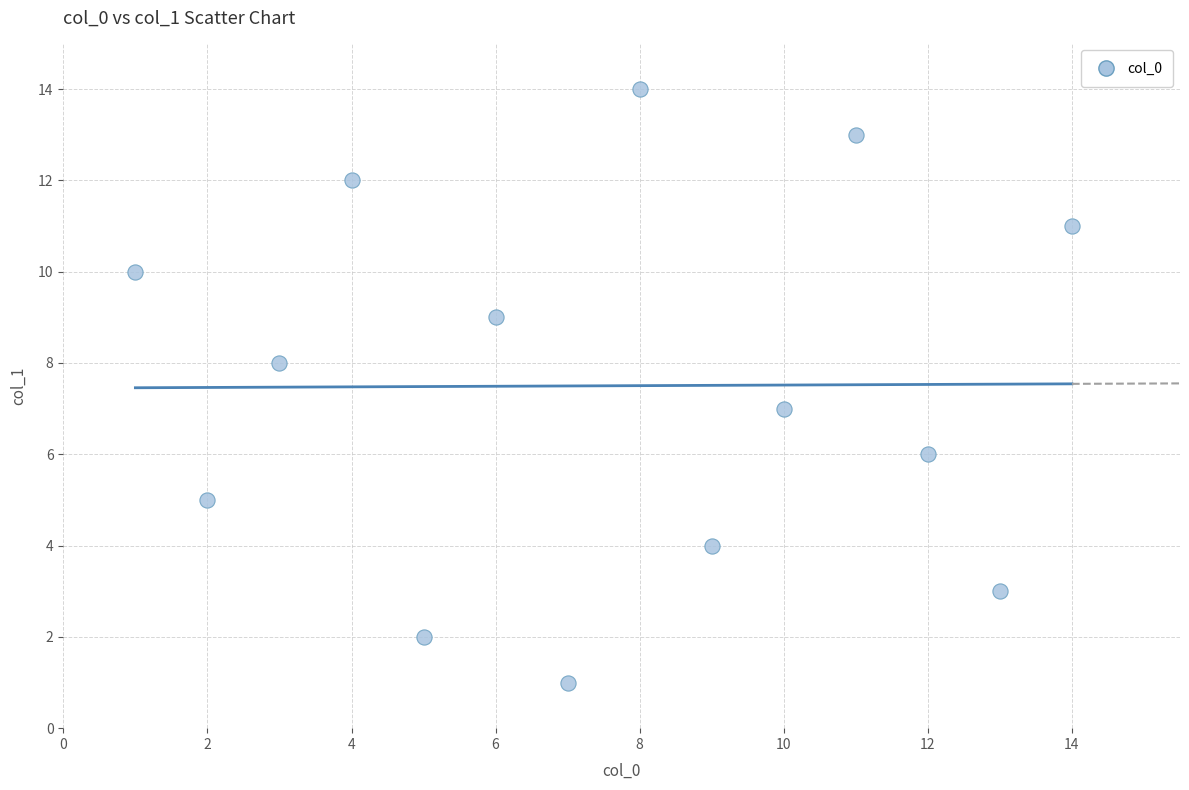

What is the range of Y values (max minus min)?

13